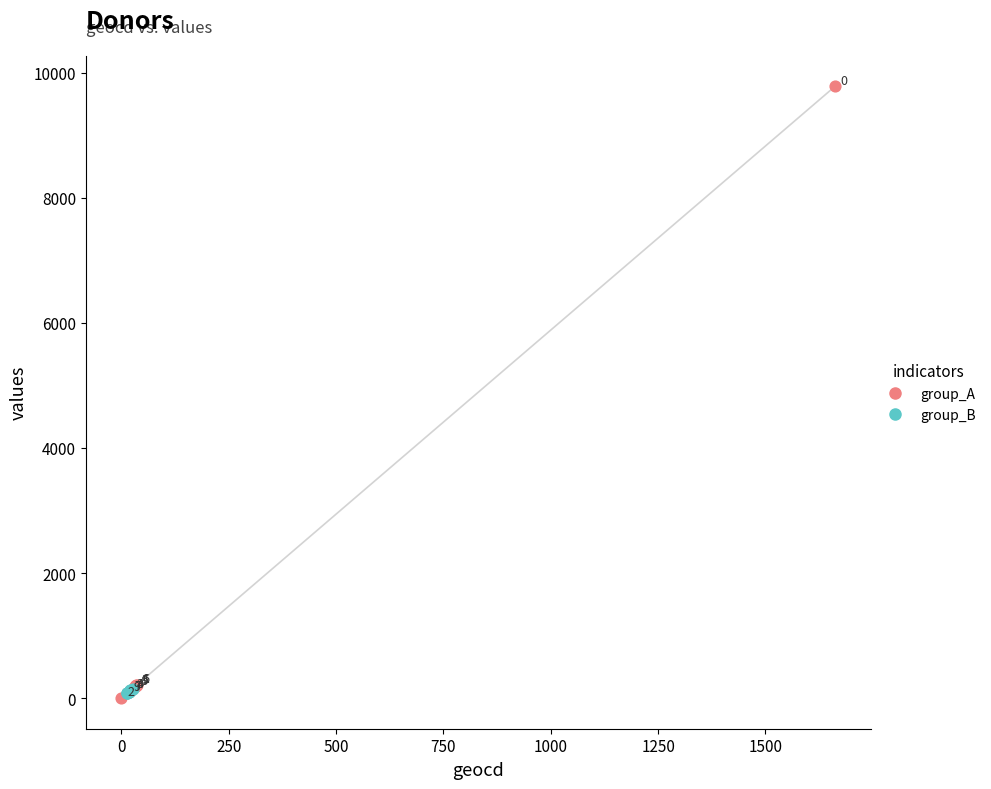

Which series contains the lowest Y value?

group_A